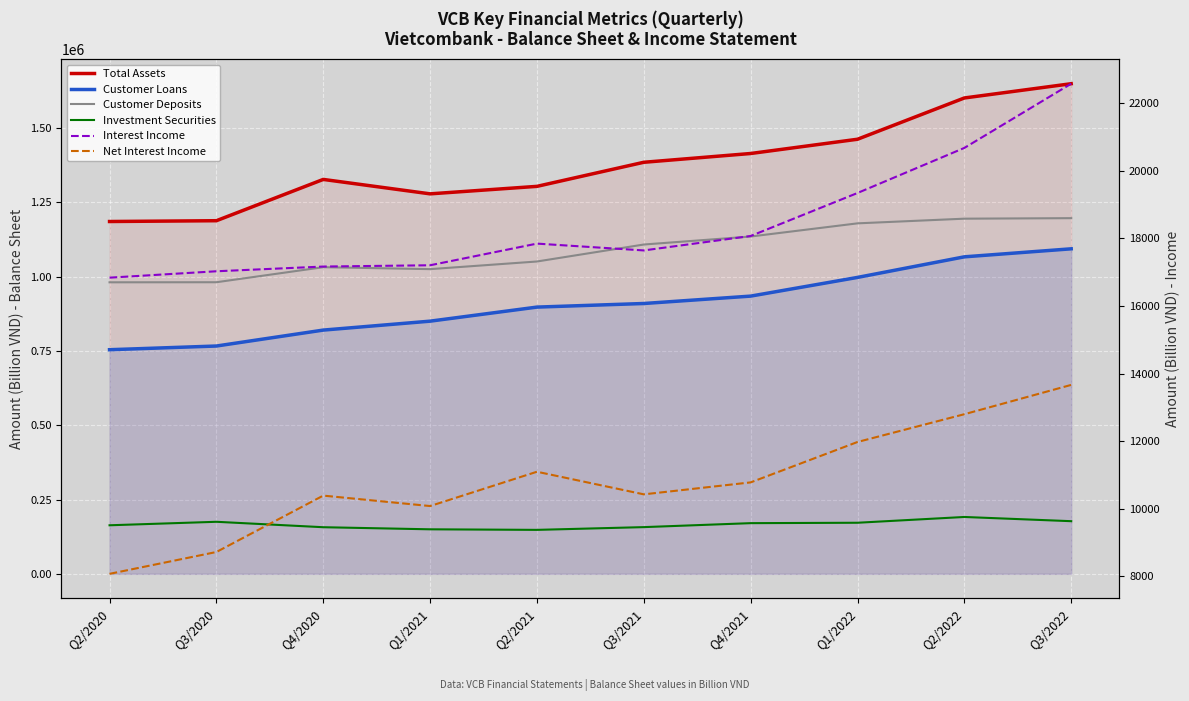

Is the value of Interest Income at Q1/2021 greater than the value of Customer Loans at Q3/2020?

No